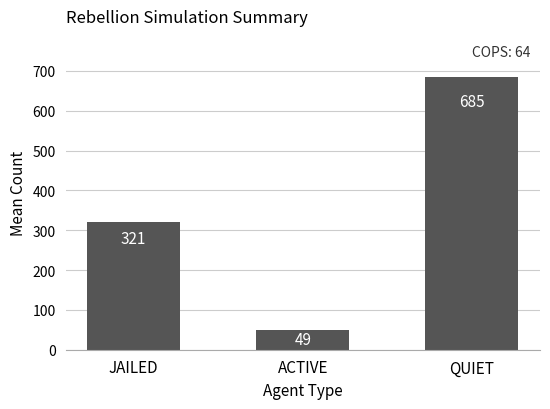

Reading right to left, what are all the values shown in this chart?

QUIET=685	ACTIVE=49	JAILED=321